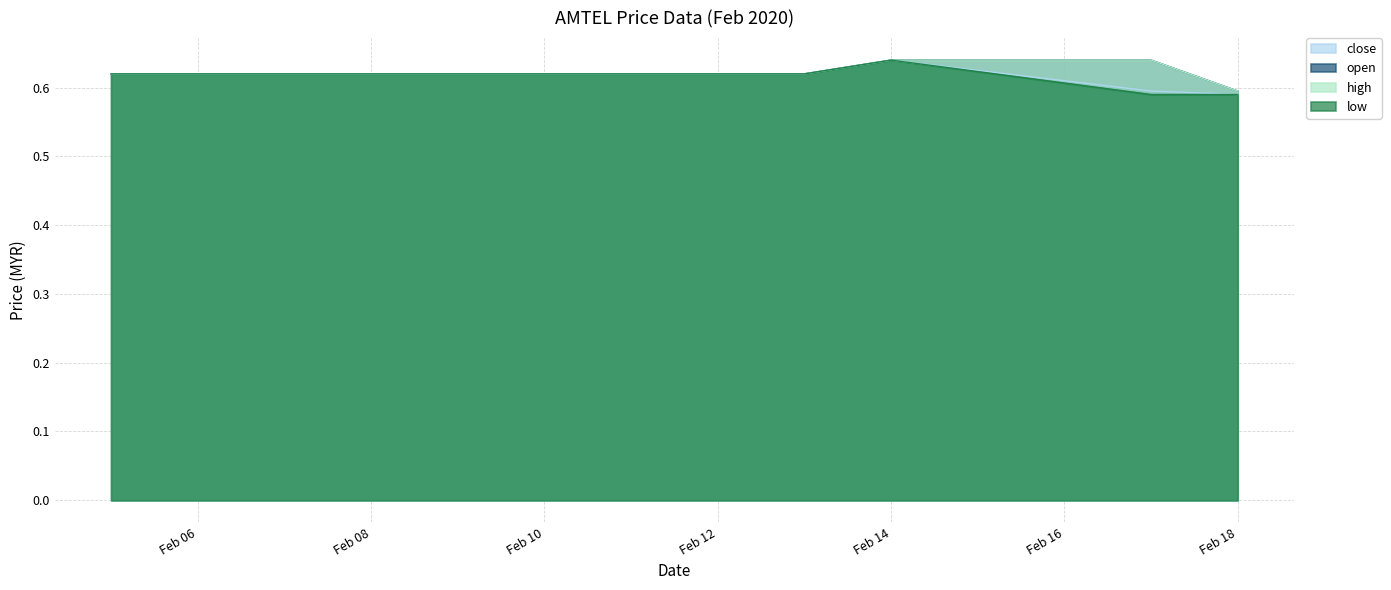

Where is high nearest to the value 0?

Feb 18